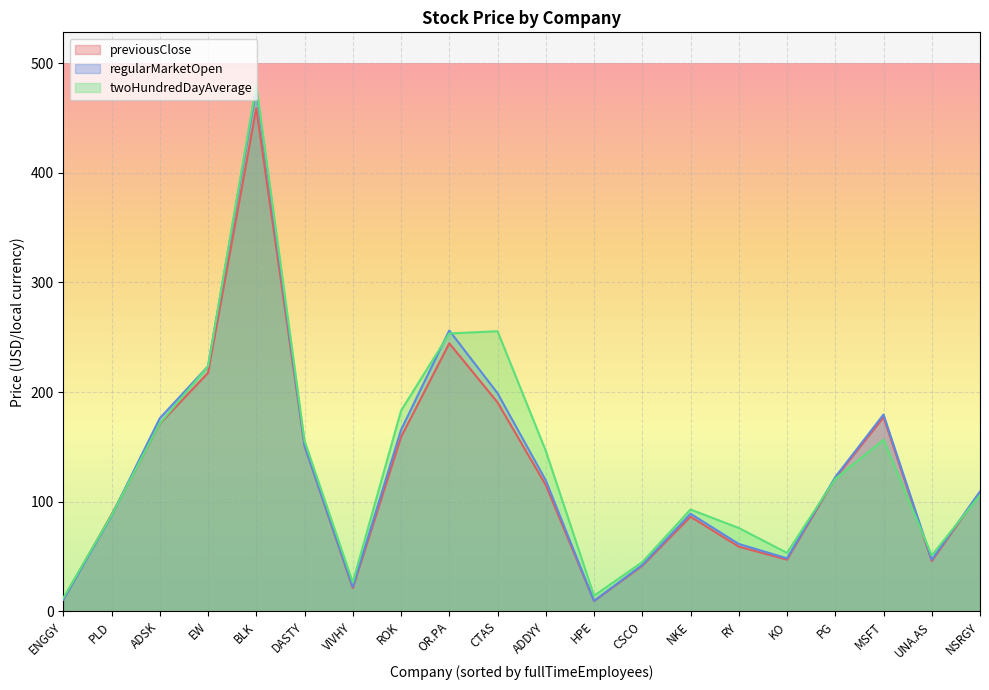

How many data points in previousClose are above 115?

10